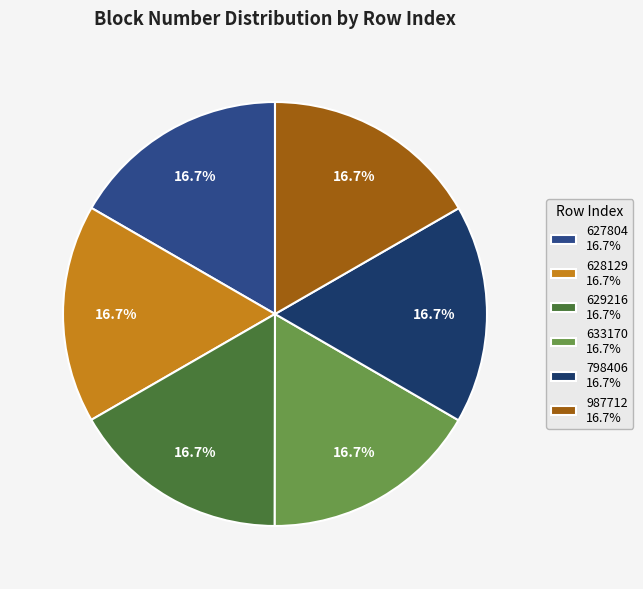

Does 987712 account for over 50% of the chart?

No